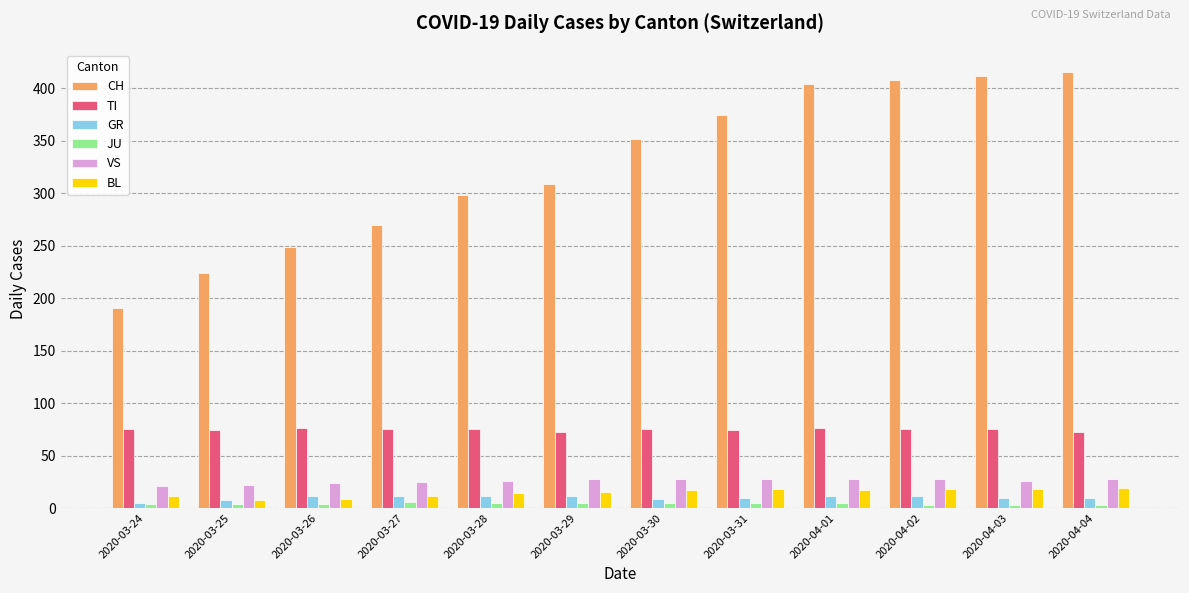

What is the difference between the highest and lowest values at 2020-03-31?

370